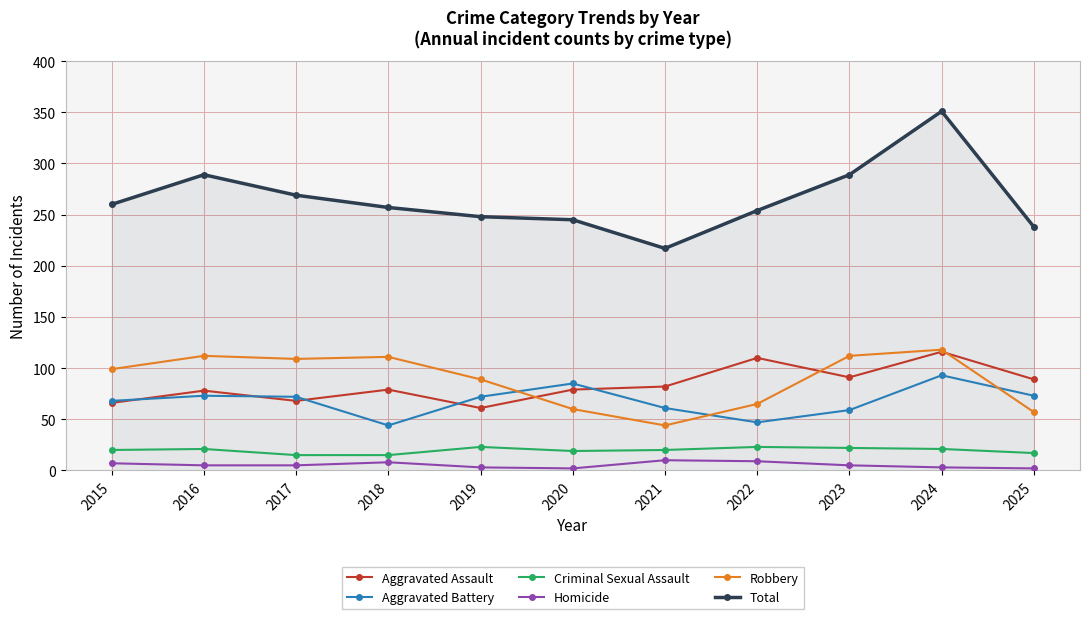

Which category has the highest value across all series?

2024